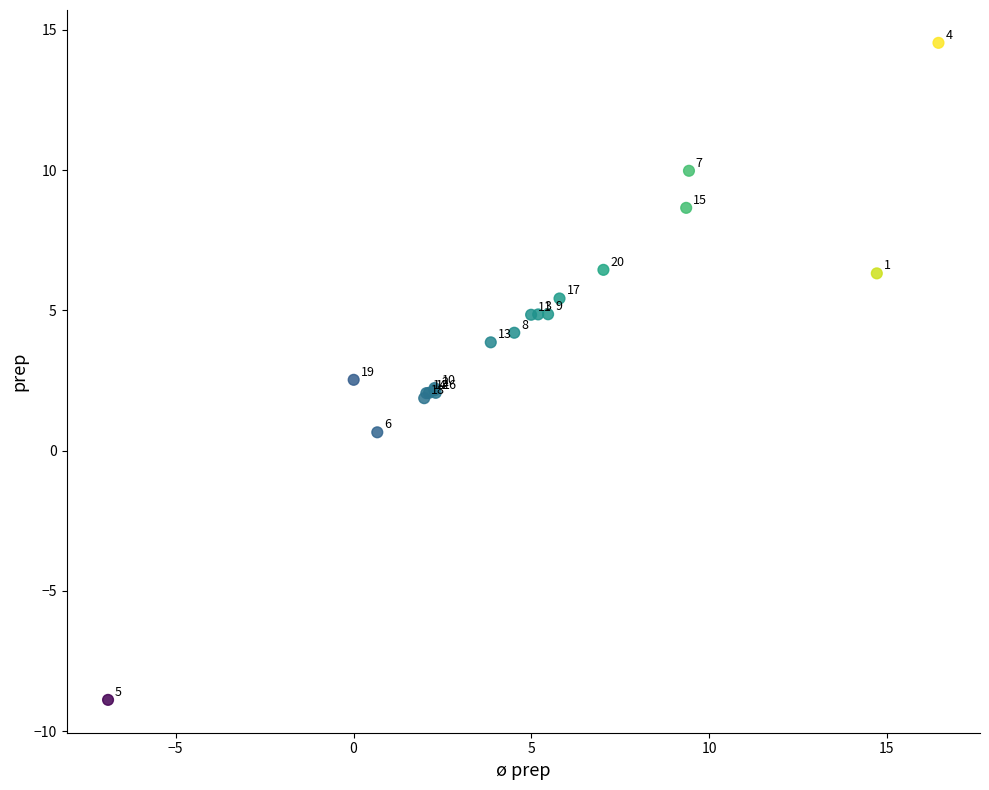

What Y value in the scatter plot is closest to 2?

2.0